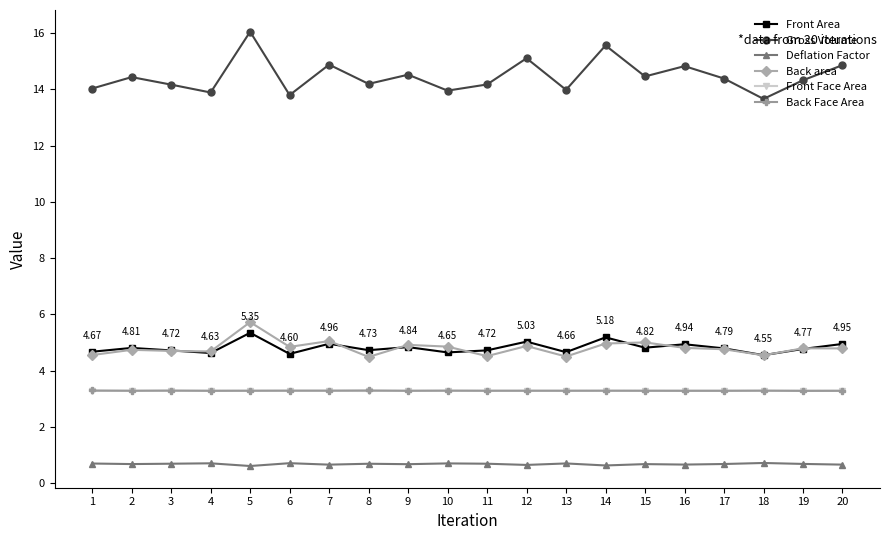

Is this an area chart (filled region under the line)?

No